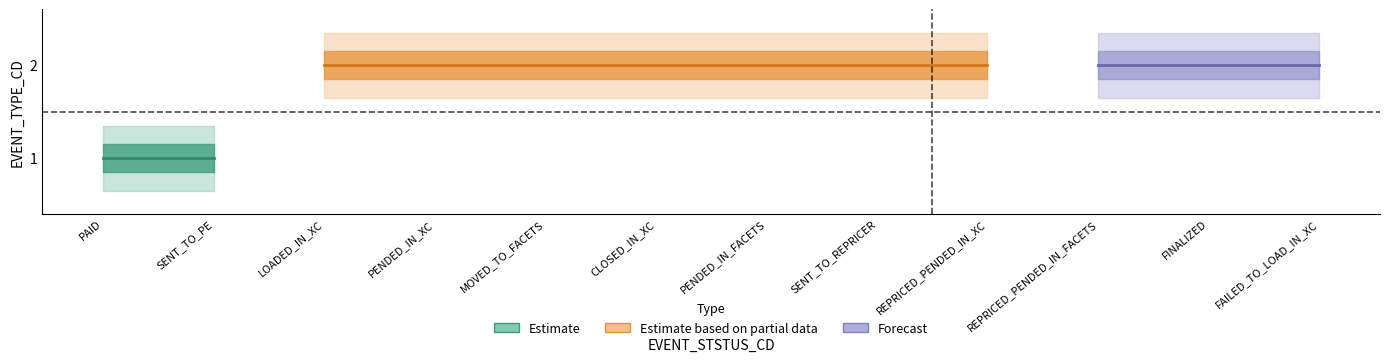

Rank the categories by value from highest to lowest.

3, 4, 5, 6, 7, 8, 9, 10, 11, 12, 1, 2